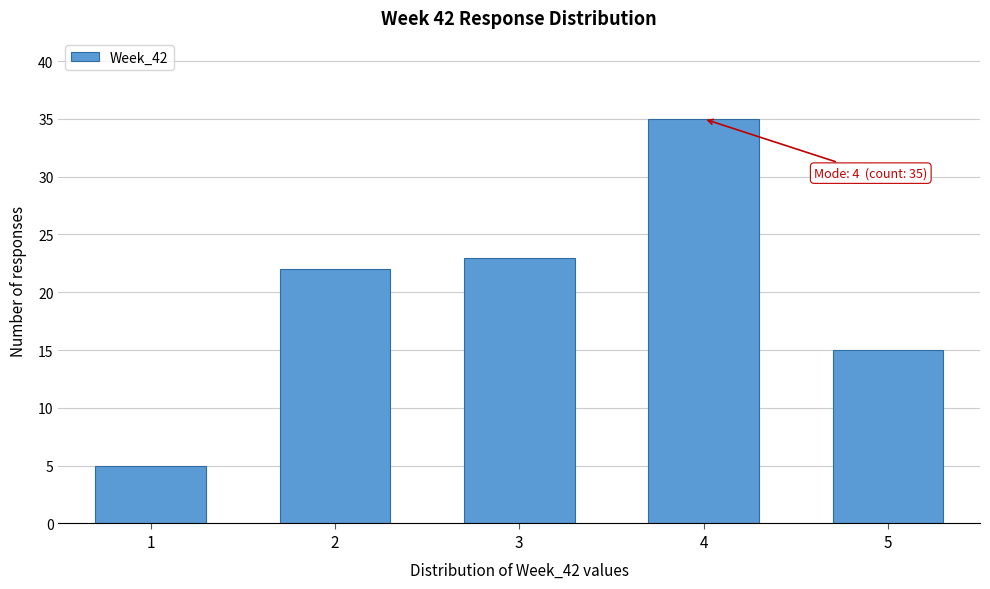

Reading left to right, what are all the values shown in this chart?

5	22	23	35	15